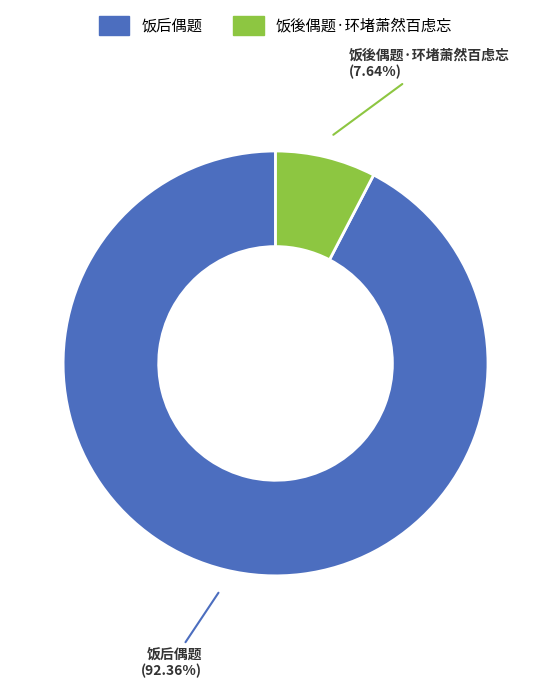

To the nearest percent, what is the difference between the 饭後偶题·环堵萧然百虑忘 and 饭后偶题 slice percentages?

85%